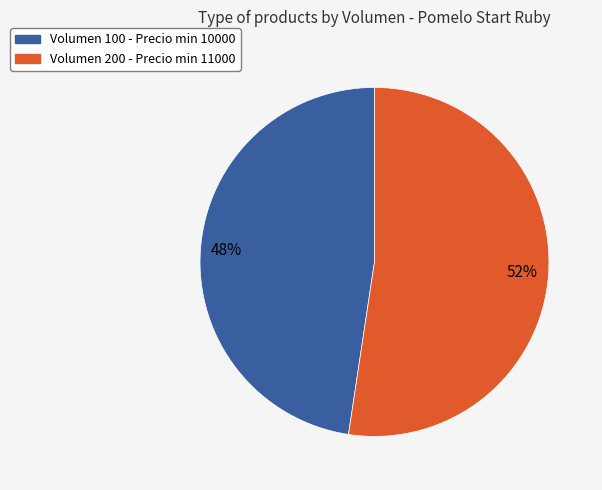

To the nearest percent, what is the average slice percentage?

50%